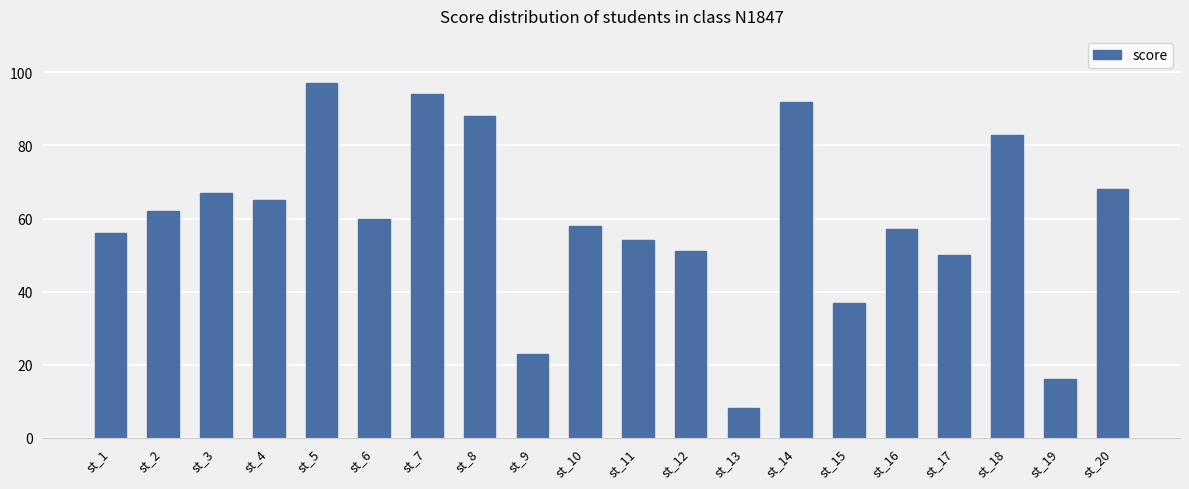

Rank the categories by value from highest to lowest.

st_5, st_7, st_14, st_8, st_18, st_20, st_3, st_4, st_2, st_6, st_10, st_16, st_1, st_11, st_12, st_17, st_15, st_9, st_19, st_13